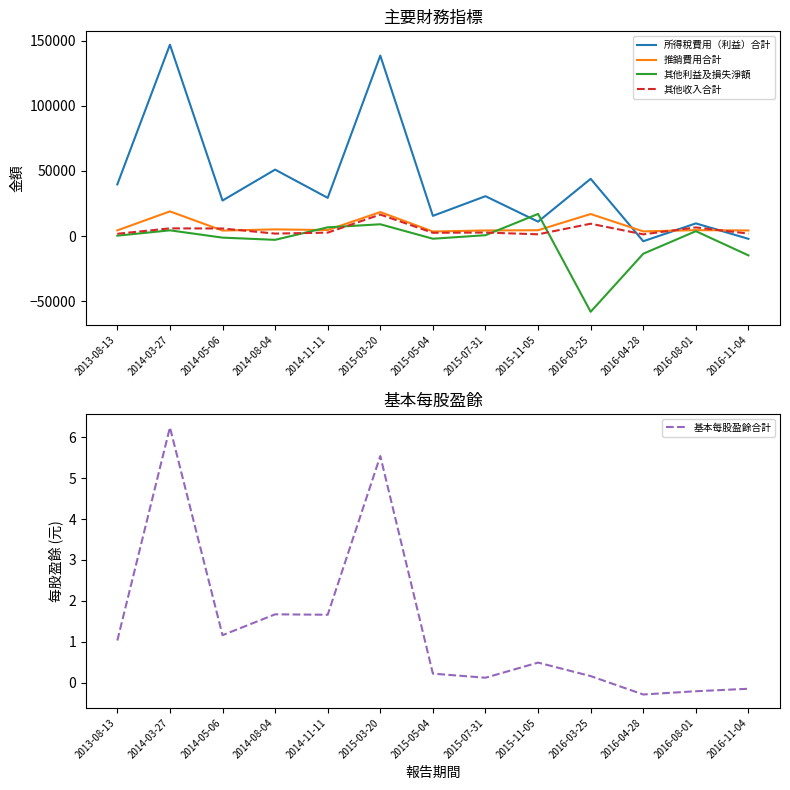

How many positive values does the 基本每股盈餘合計 series have?

10